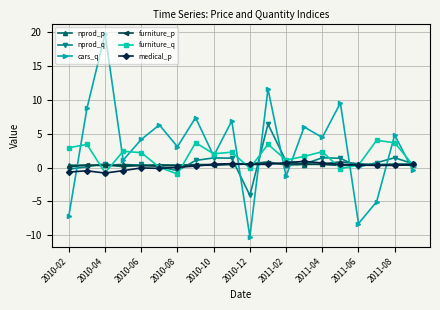

Which series has the largest total across all categories?

cars_q